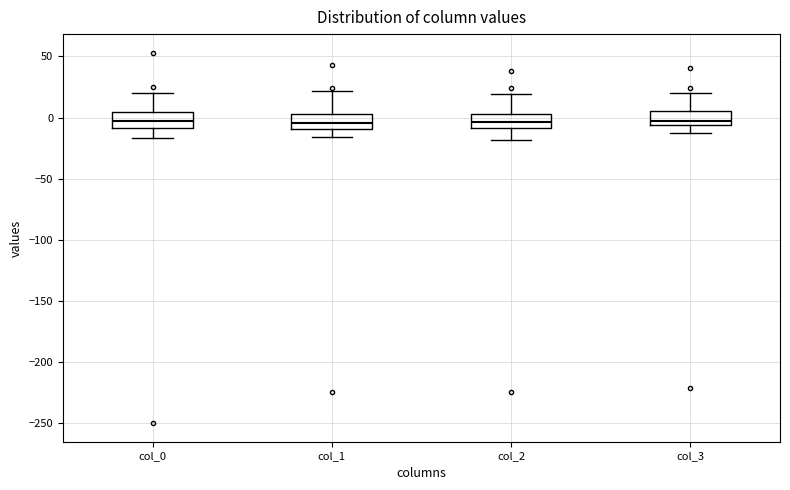

Reading left to right, read every box against the y-axis: the position of its median line, the range the box covers, and the ends of its whiskers. The values are not printed on the chart, so give them approximately, as read against the axis.

col_0: median 0, box -10 to 5, whiskers -15 to 20
col_1: median -5, box -10 to 5, whiskers -15 to 20
col_2: median -5, box -10 to 5, whiskers -20 to 20
col_3: median -5 (just above the box's lower edge), box -5 to 5, whiskers -15 to 20